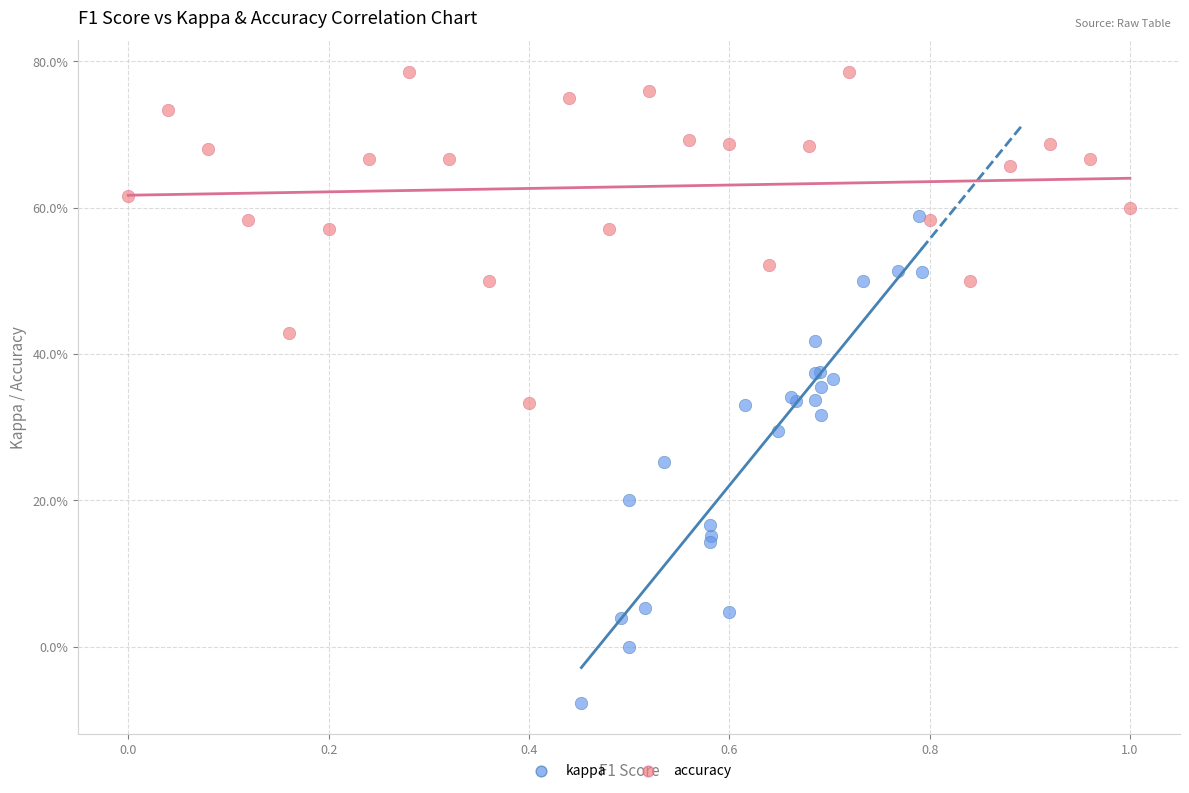

What are all the series names shown in the legend?

kappa, accuracy